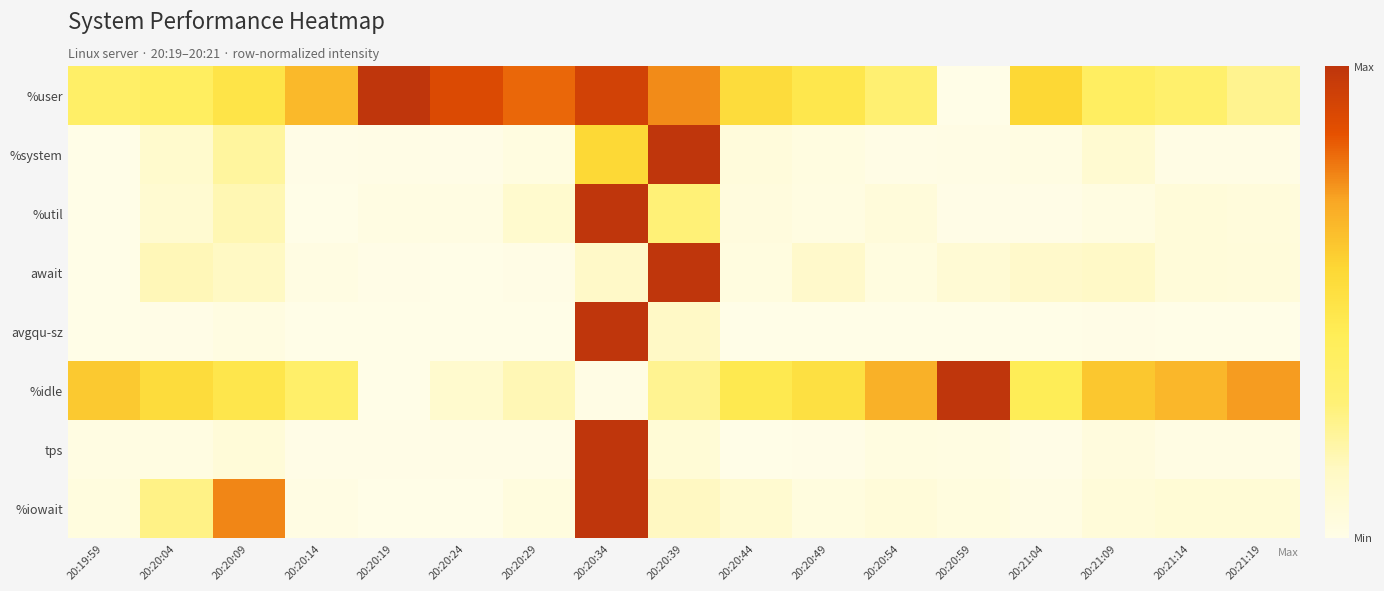

Which series has the widest spread of values?

%user